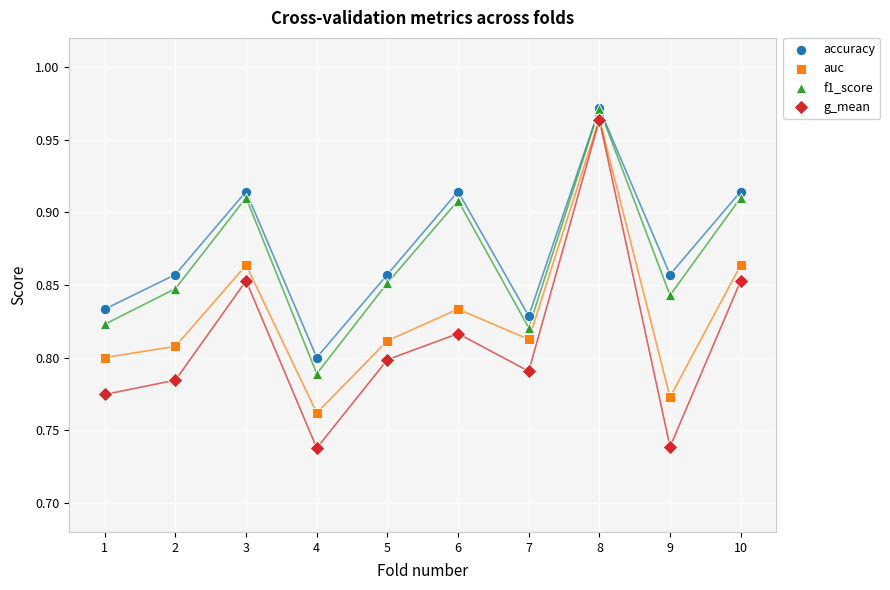

What are all the series names shown in the legend?

accuracy, auc, f1_score, g_mean